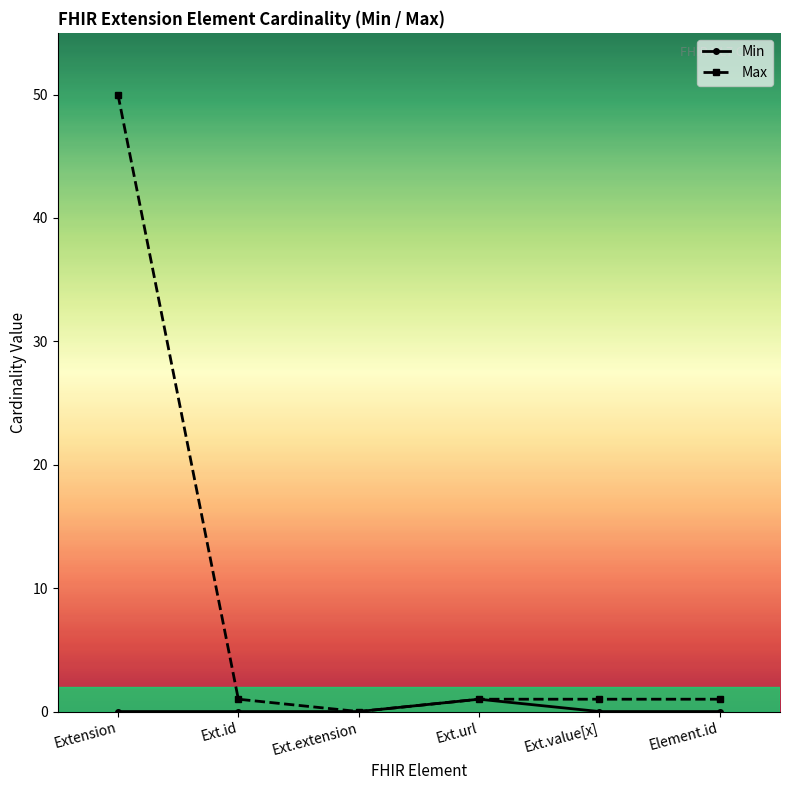

Rank the series by their average value, from lowest to highest.

Min, Max